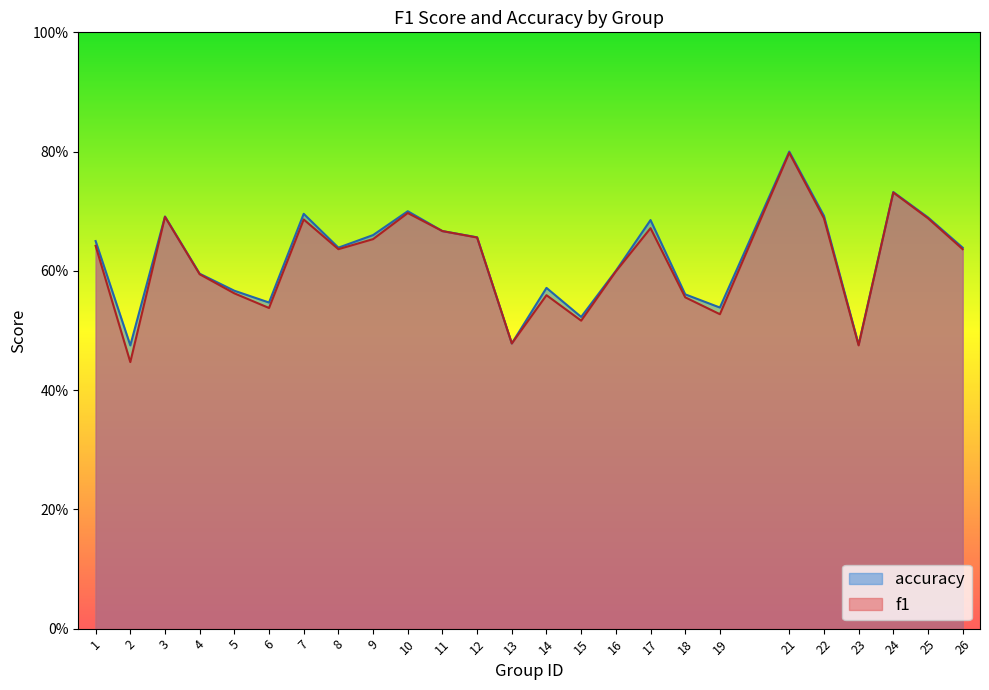

What is the difference between the maximum and minimum values in the accuracy series?

0.3